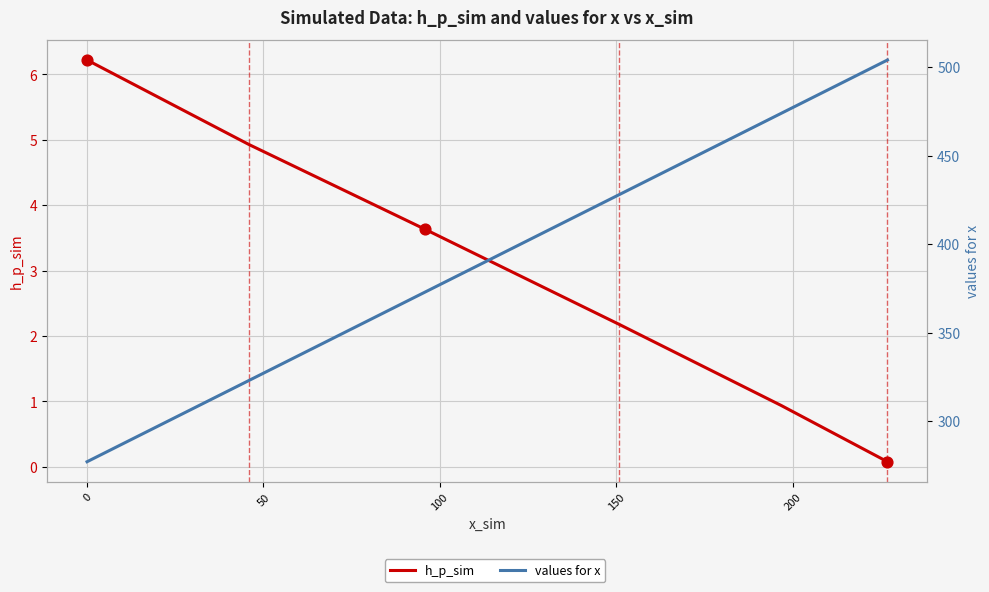

What are all the series names shown in the legend?

h_p_sim, values for x